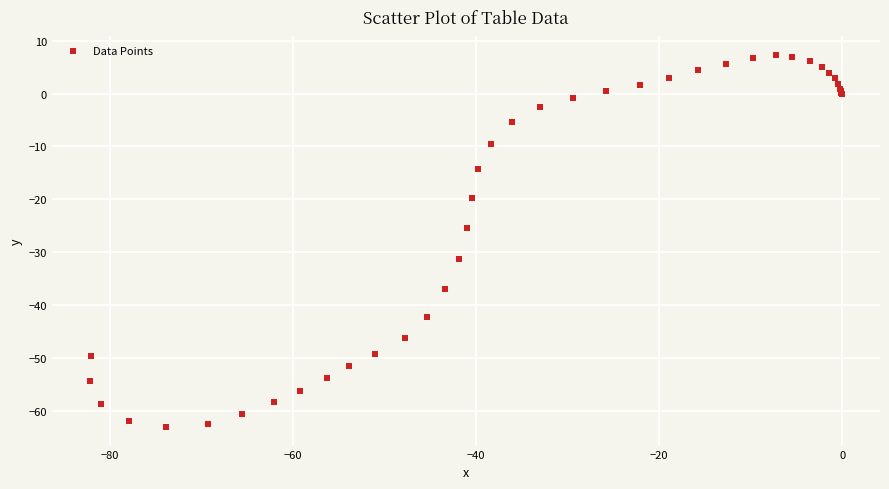

What Y value in the scatter plot is closest to -27?

-25.4